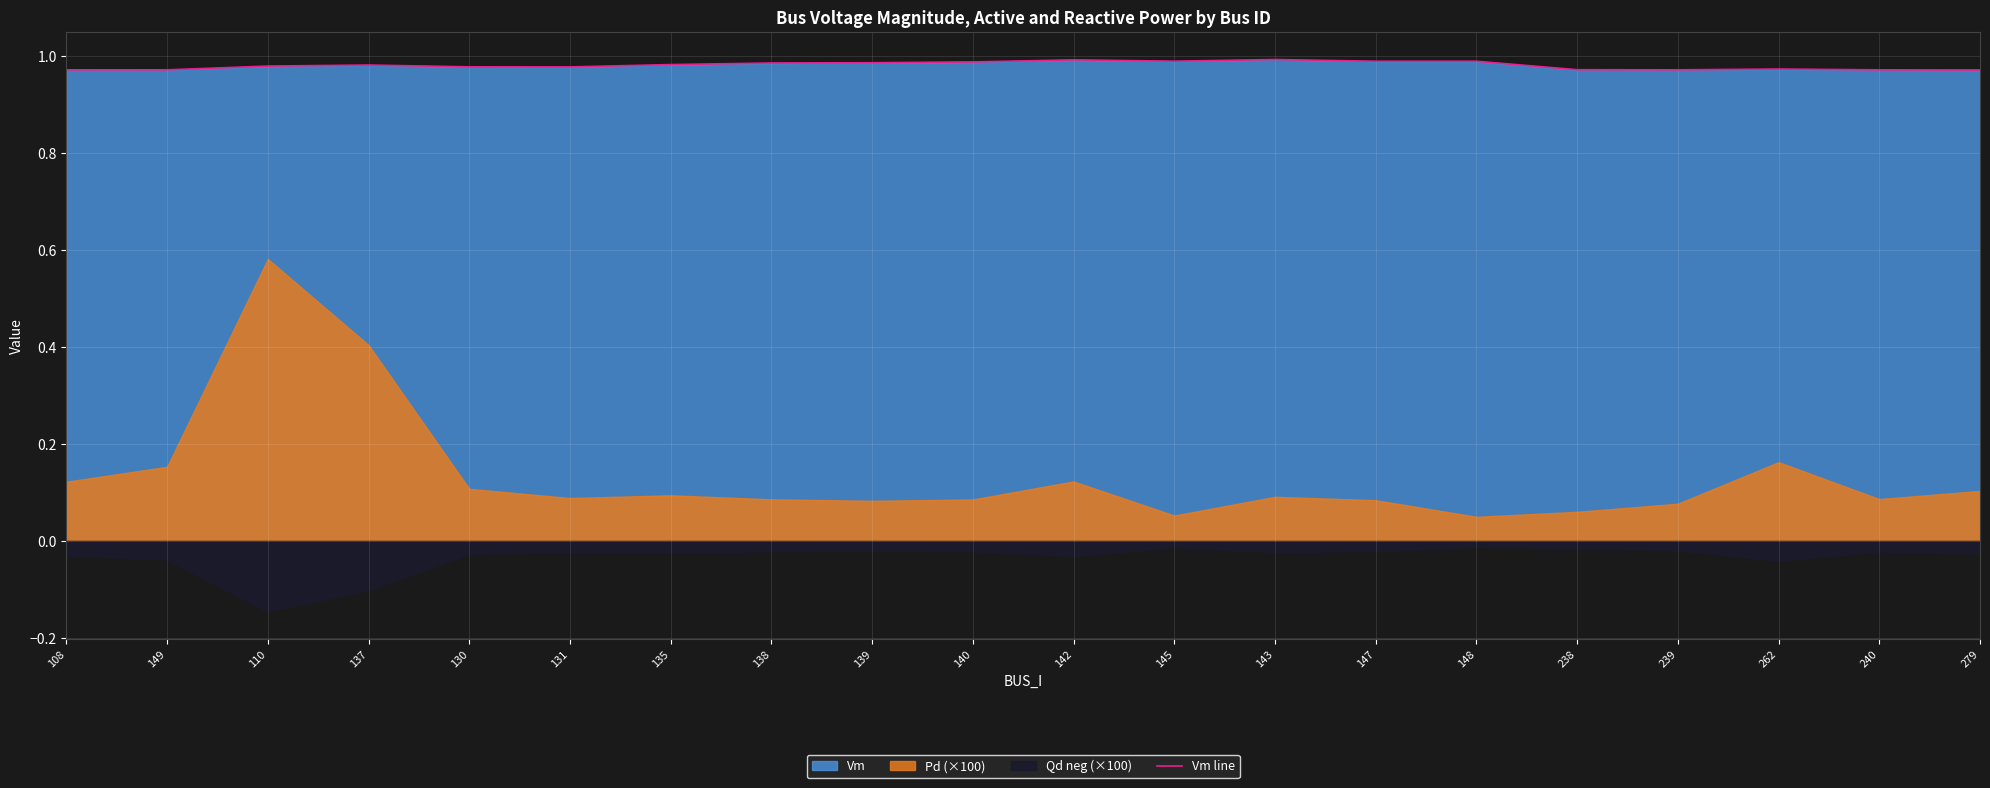

What is the label of the 5th point from the left?

130